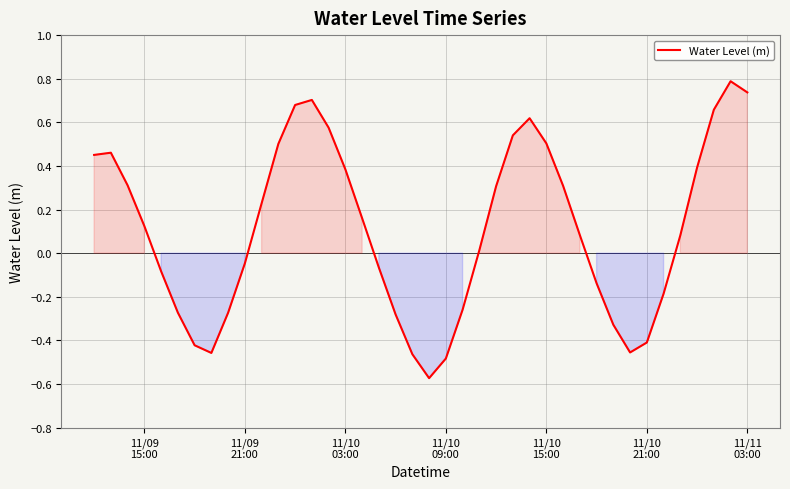

What is the greatest value displayed?

0.8